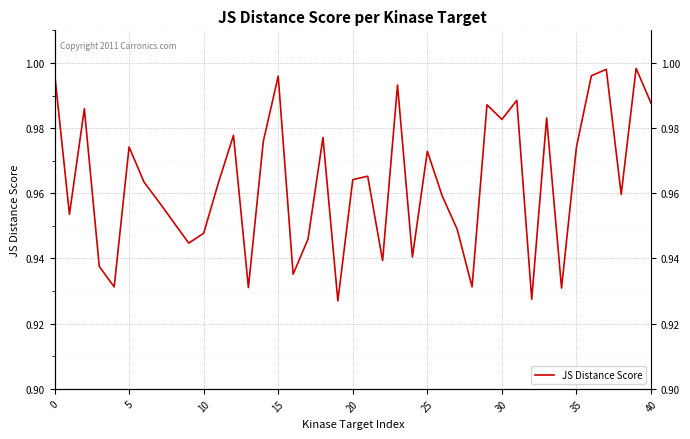

What is the value of the 28th point from the left?

0.9